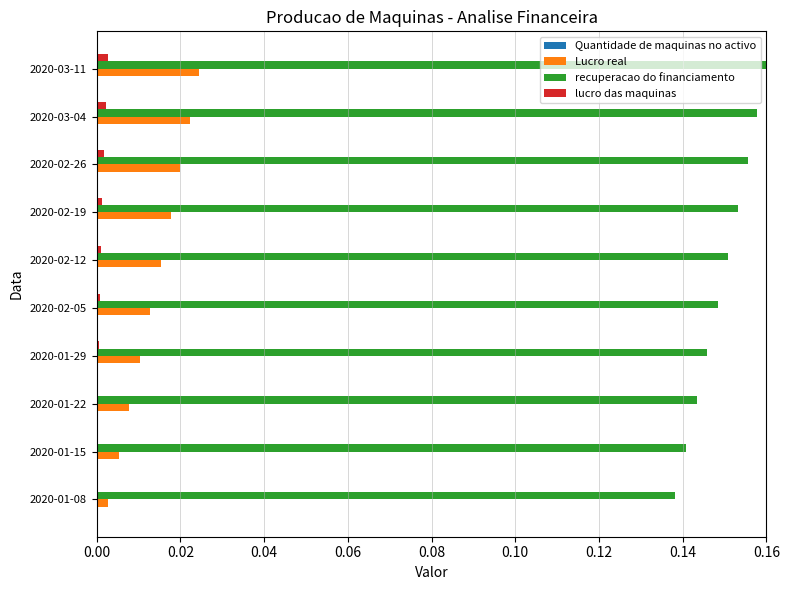

Which series has the largest total across all categories?

recuperacao do financiamento